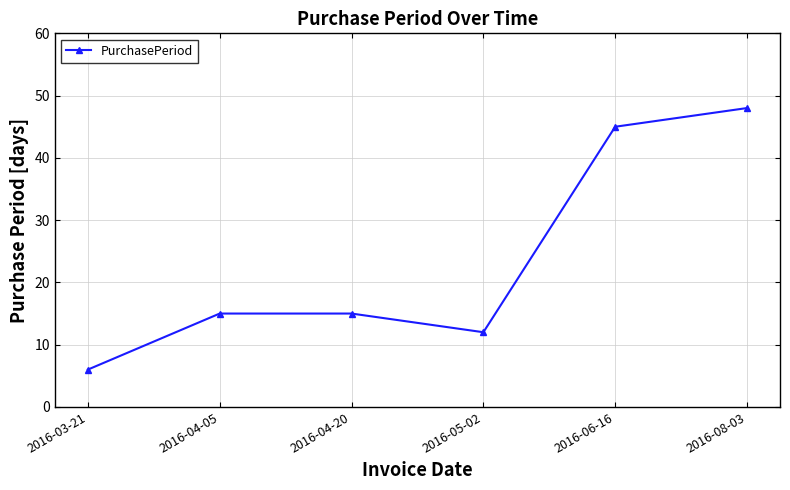

How many series are shown in this chart?

1